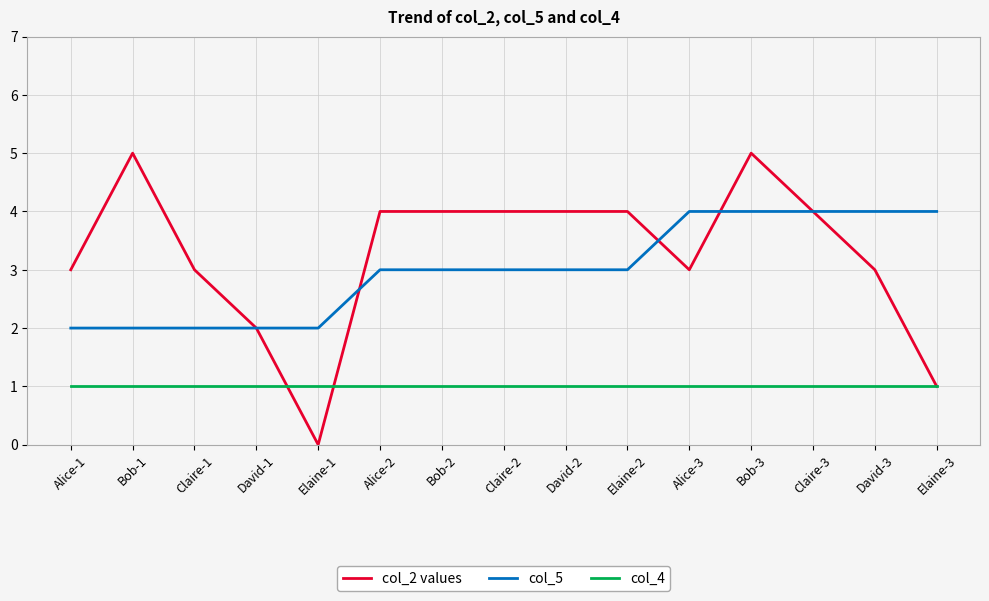

How many col_5 values are between 2 and 4?

15